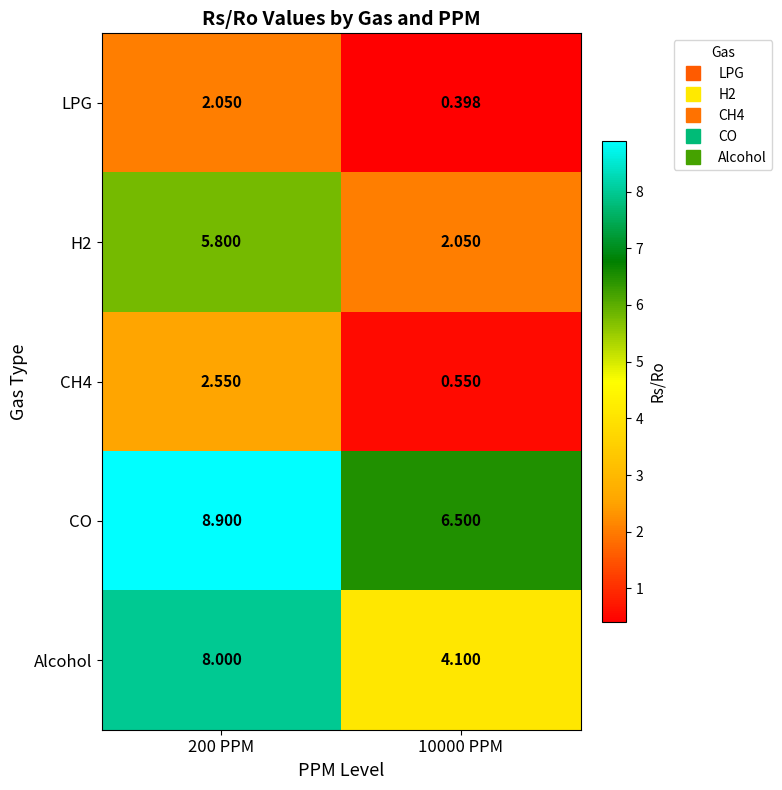

Is the value of H2 at 10000 PPM greater than the value of CH4 at 200 PPM?

No